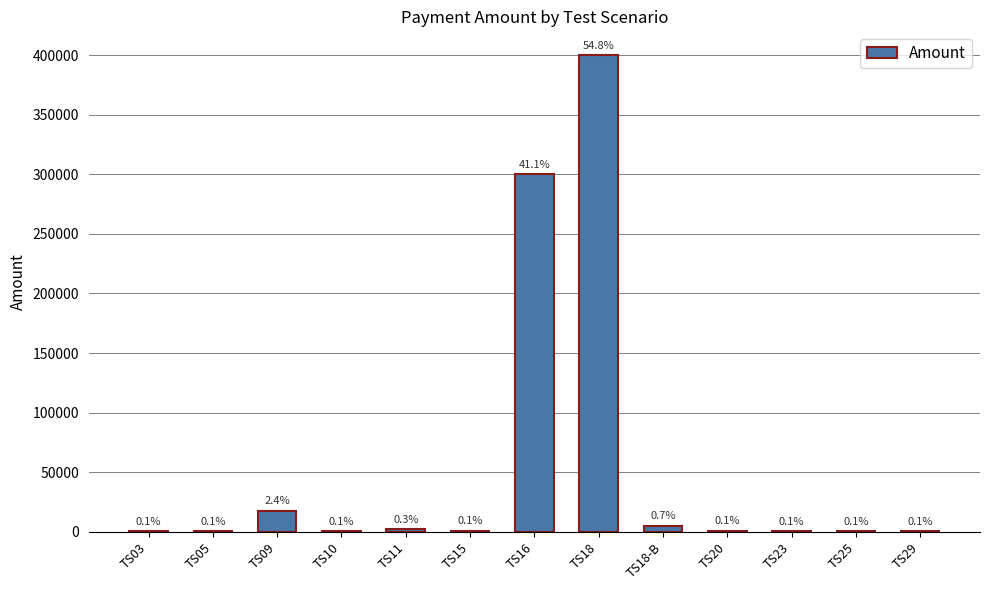

Reading left to right, what are all the values shown in this chart?

400	600	17800	500	2000	1000	300000	400000	5000	1000	400	500	600